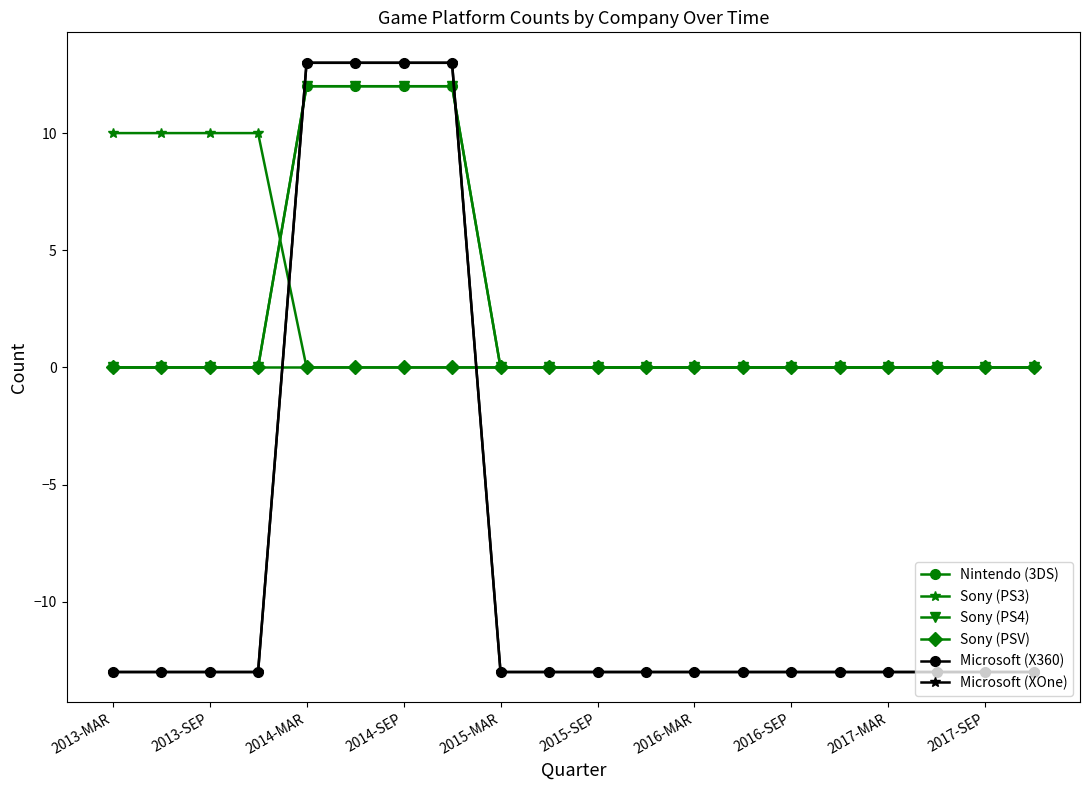

Does the chart have visible grid lines?

No